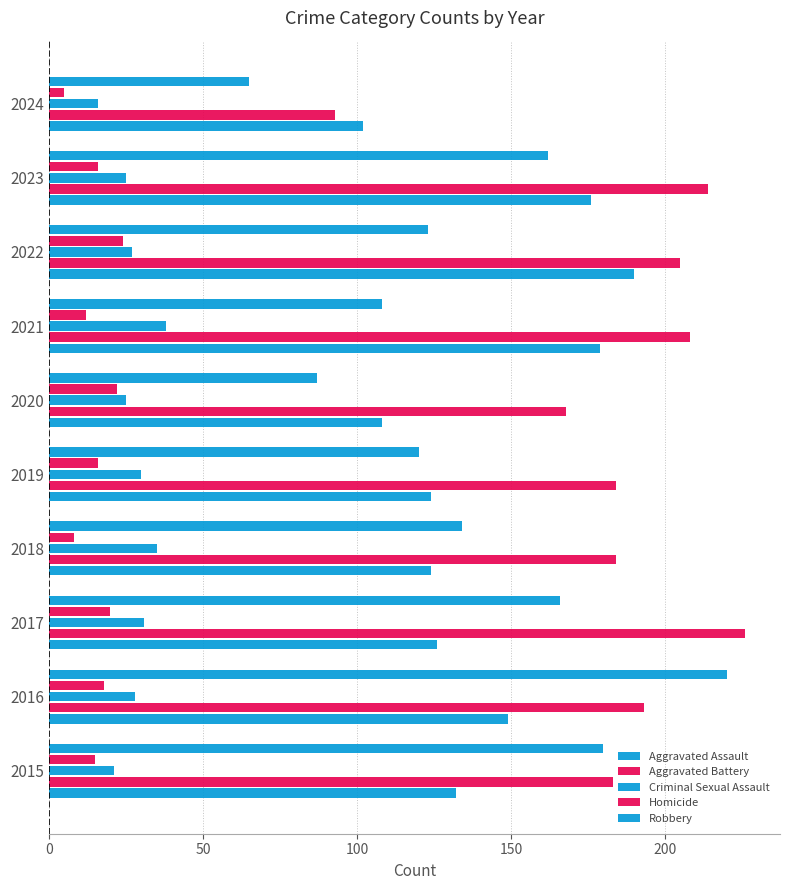

Rank the series by their maximum value, from lowest to highest.

Homicide, Criminal Sexual Assault, Aggravated Assault, Robbery, Aggravated Battery